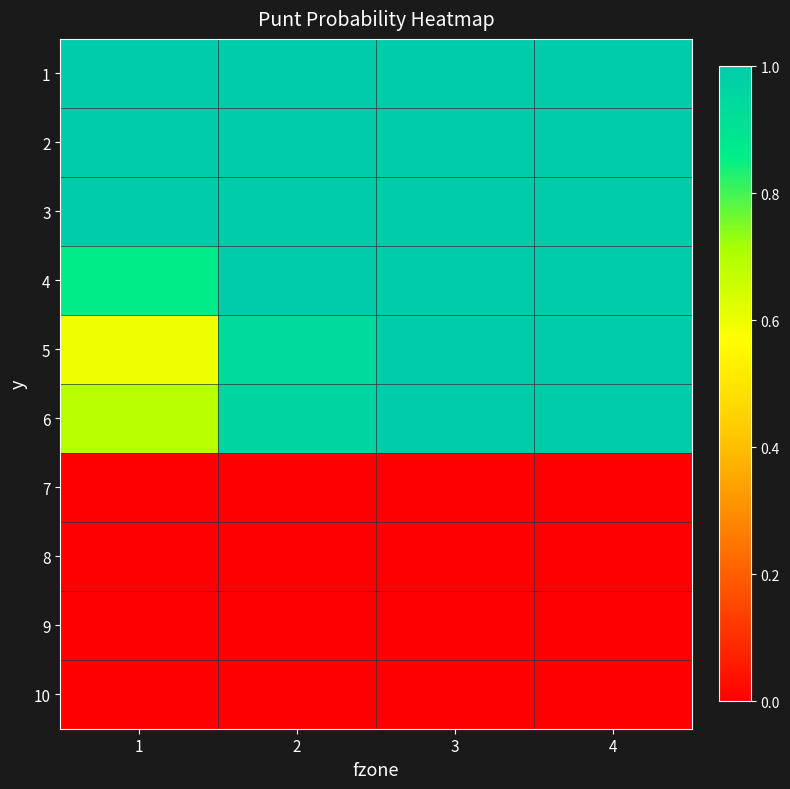

Reading left to right, what are all the values shown in this chart?

1: 1=1.0	2=1.0	3=1.0	4=1.0
2: 1=1.0	2=1.0	3=1.0	4=1.0
3: 1=1.0	2=1.0	3=1.0	4=1.0
4: 1=0.9	2=1.0	3=1.0	4=1.0
5: 1=0.6	2=0.9	3=1.0	4=1.0
6: 1=0.7	2=1.0	3=1.0	4=1.0
7: 1=0.0	2=0.0	3=0.0	4=0.0
8: 1=0.0	2=0.0	3=0.0	4=0.0
9: 1=0.0	2=0.0	3=0.0	4=0.0
10: 1=0.0	2=0.0	3=0.0	4=0.0